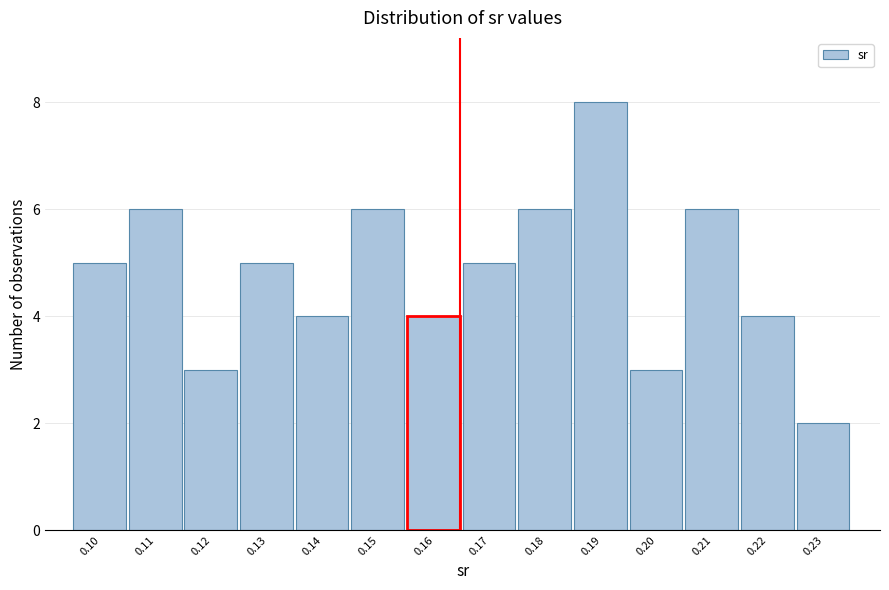

Reading left to right, list all the values displayed in this chart.

5	6	3	5	4	6	4	5	6	8	3	6	4	2